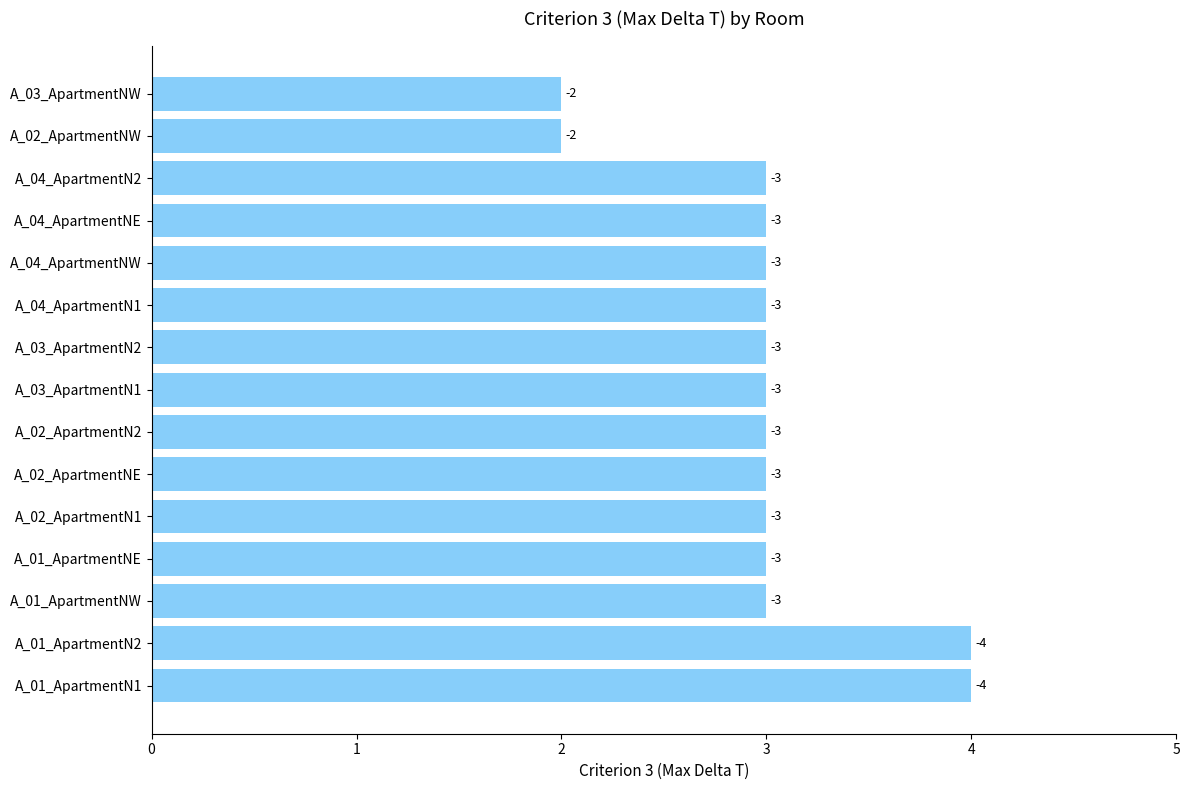

What is the average value?

3